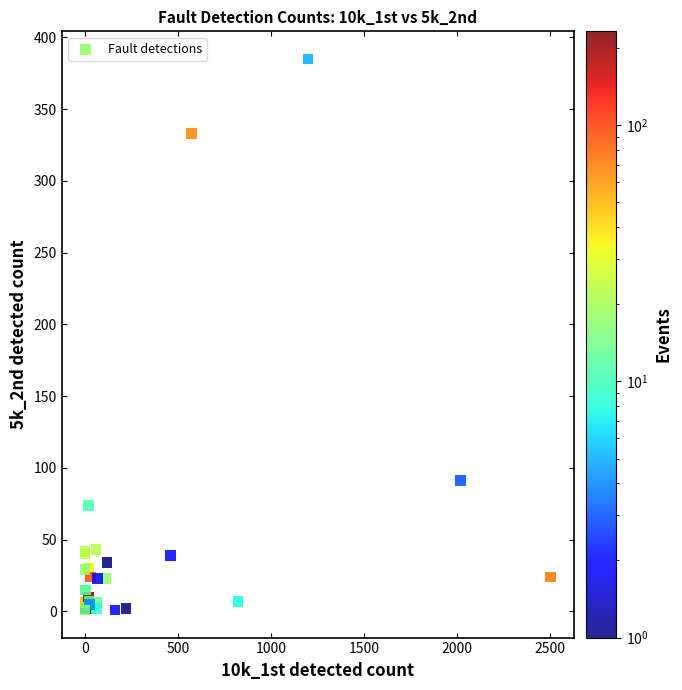

What Y value in the scatter plot is closest to 193?

91